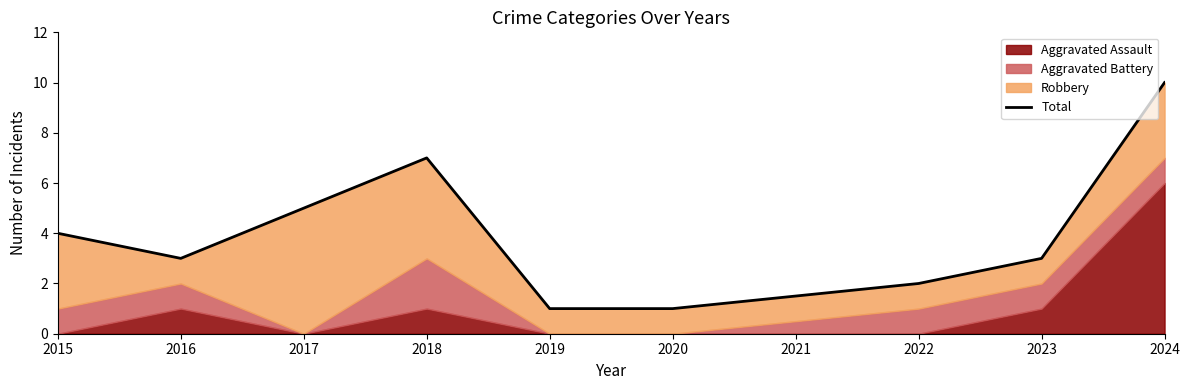

The value at 2019 is 1. True or false?

True